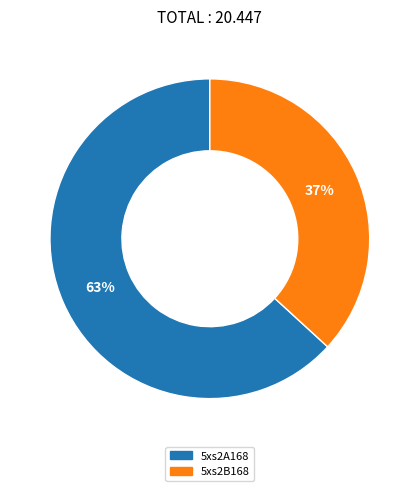

What is the ratio of the value at 5xs2A168 to the value at 5xs2B168?

1.7